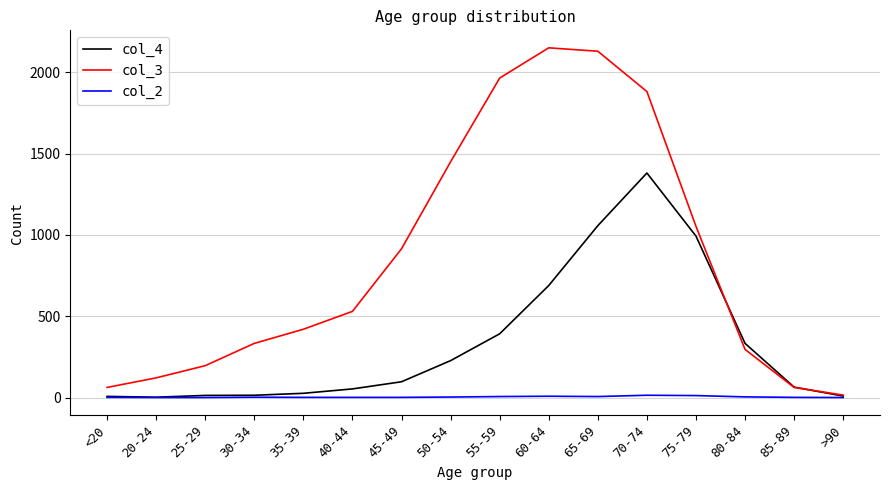

Which series has the largest total across all categories?

col_3